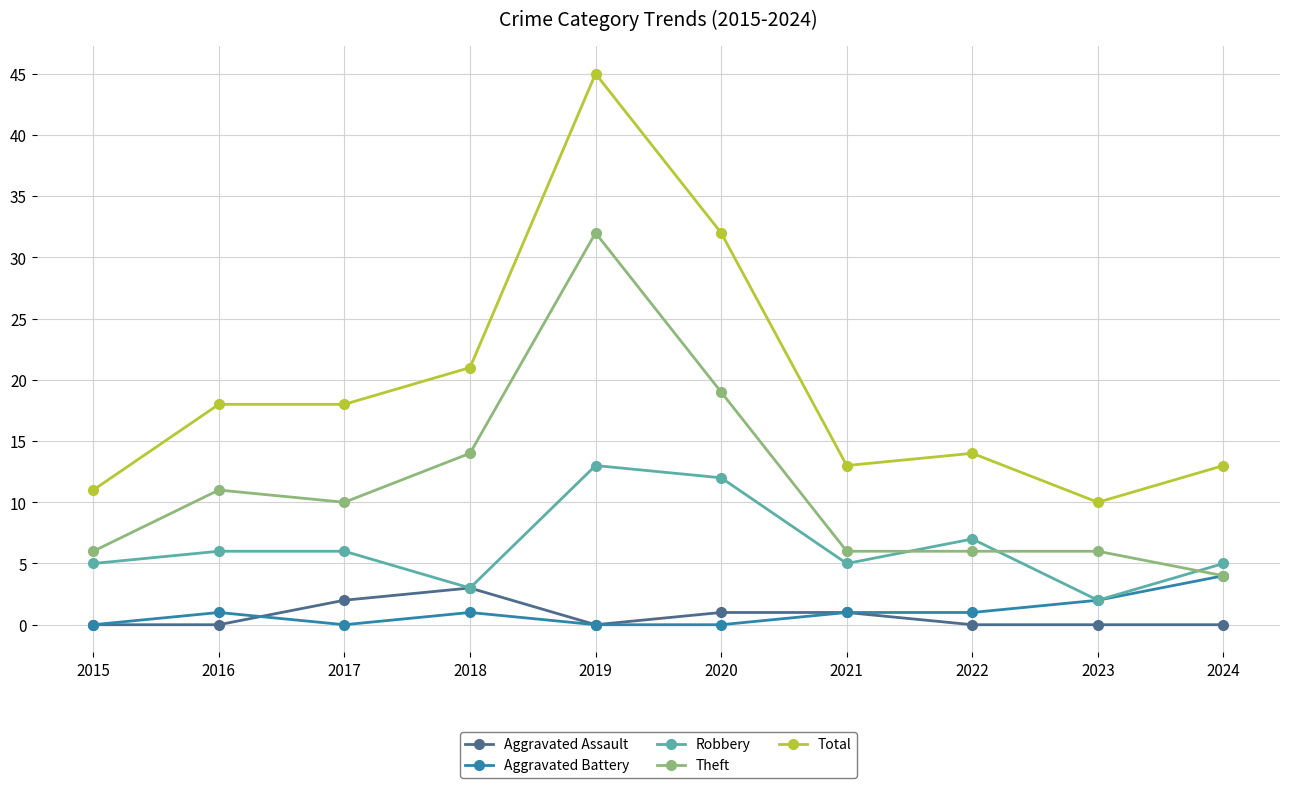

At which category is the sum across all series the highest?

2019